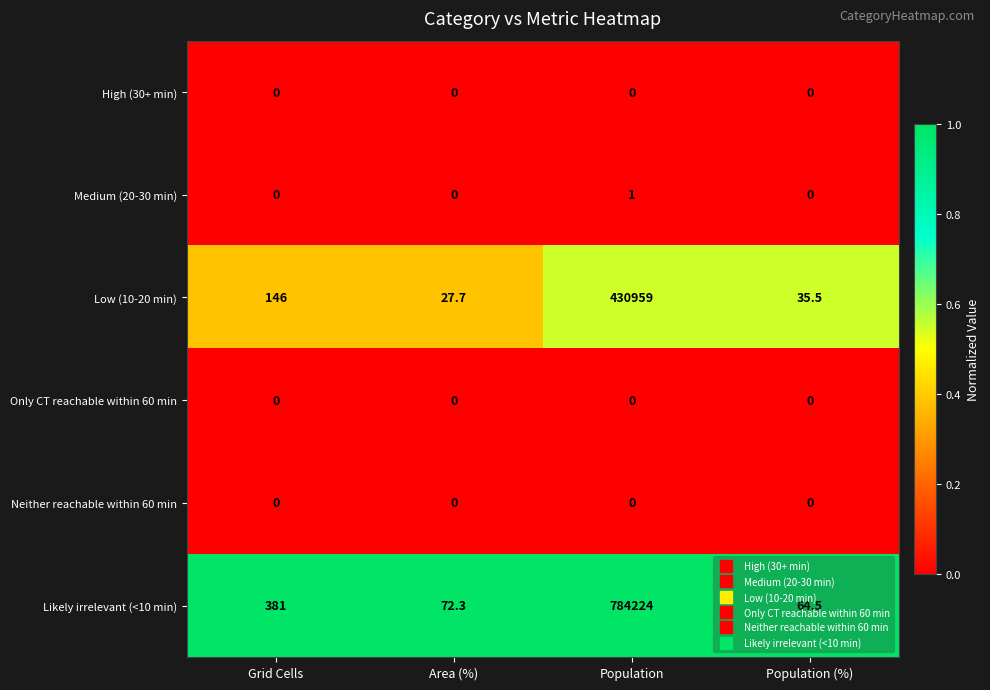

How many data points does each series have?

4